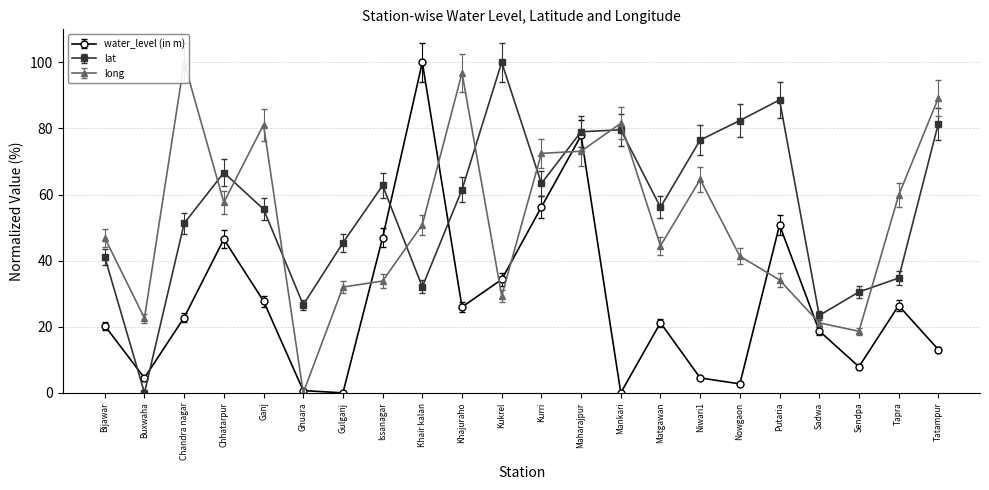

What is the total value across all series at Kurri?

195.9